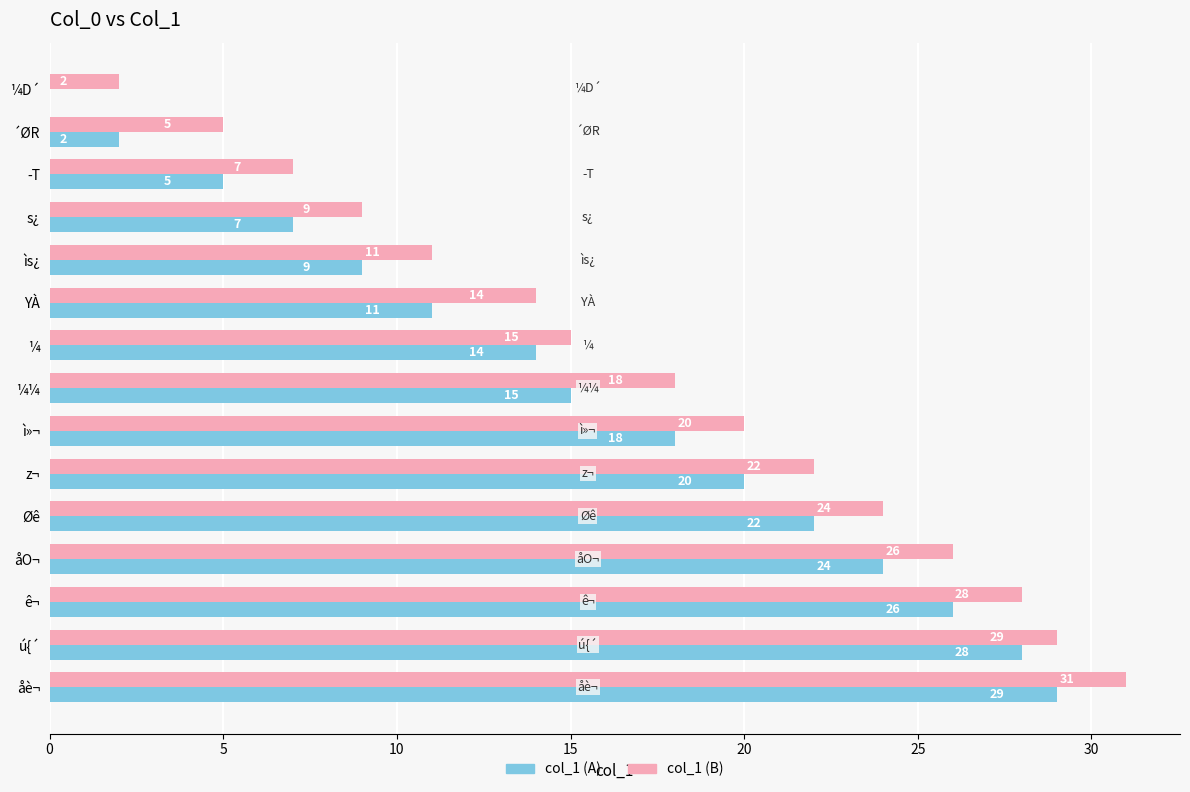

How many values in col_1 (A) are above zero?

14